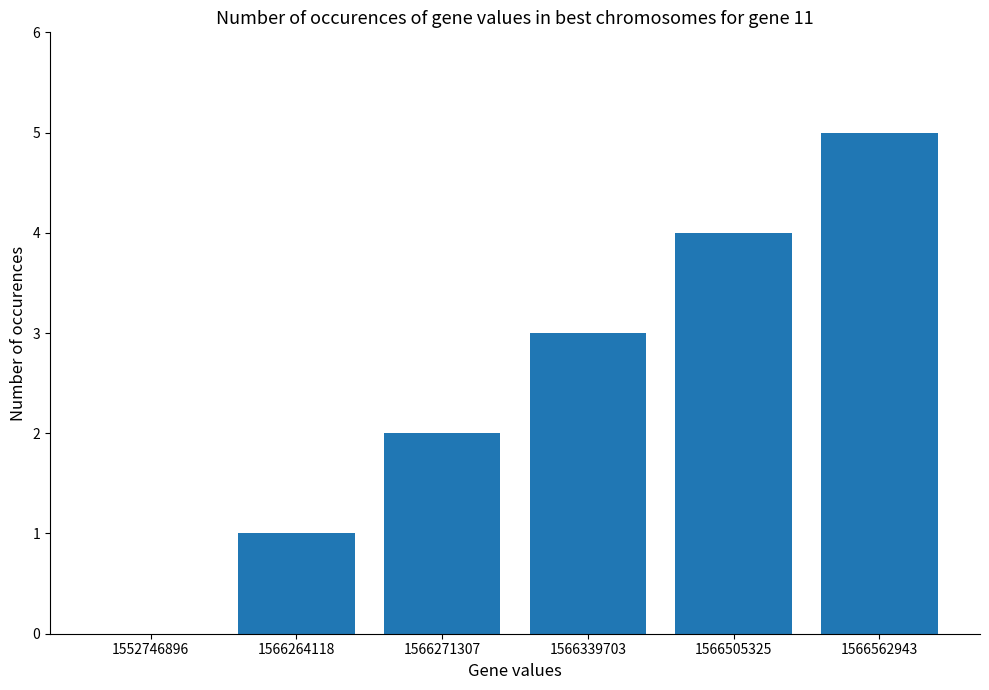

What is the change in value from 1566339703 to 1566562943?

+2